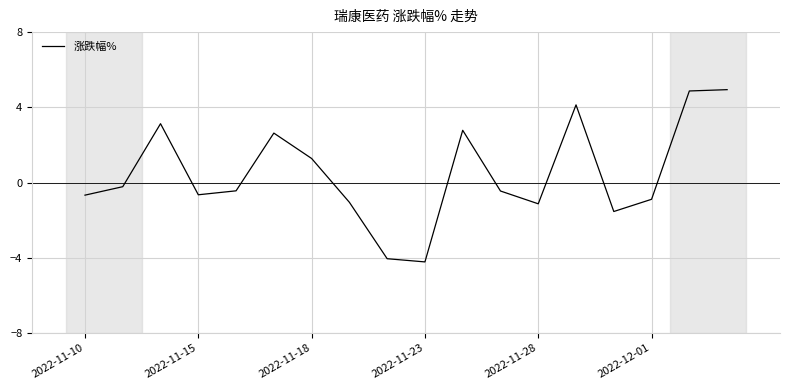

What is the difference between the second highest and second lowest values?

8.9